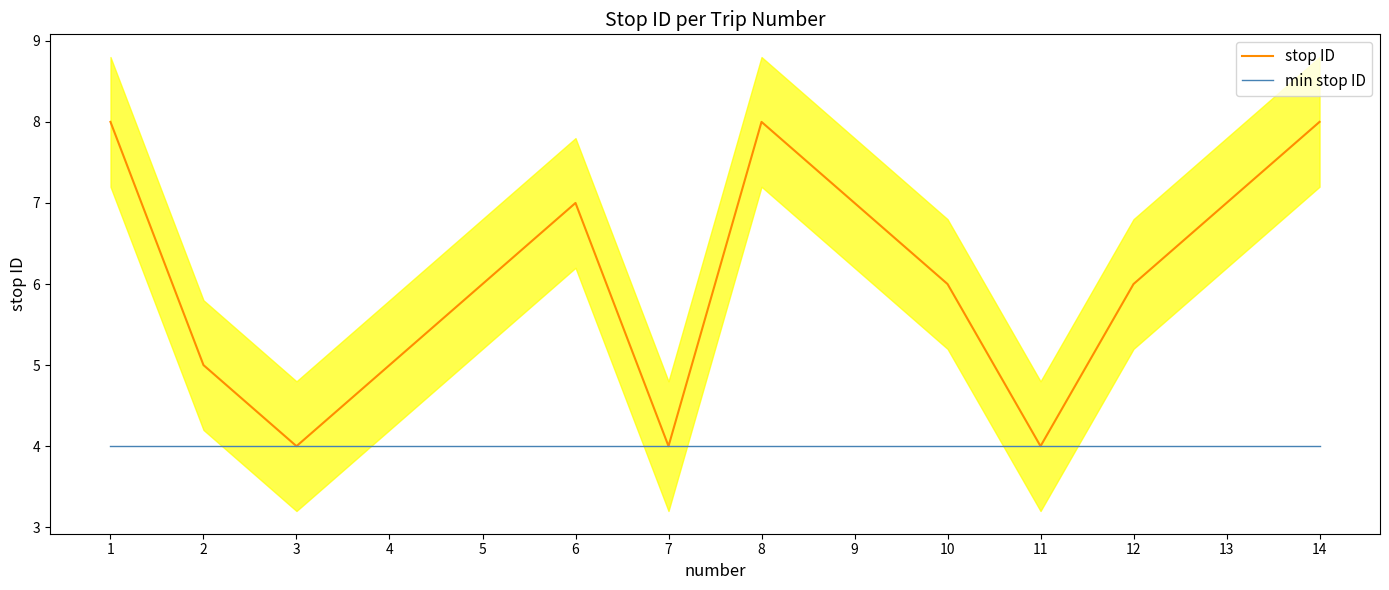

Between 12 and 11, which is larger?

12